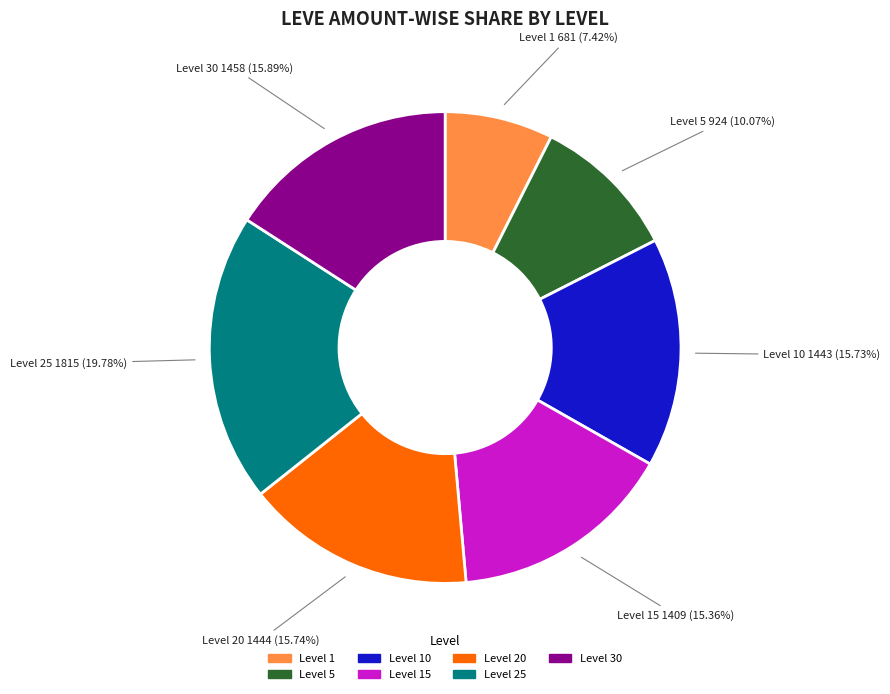

How many segments does this pie chart have?

7